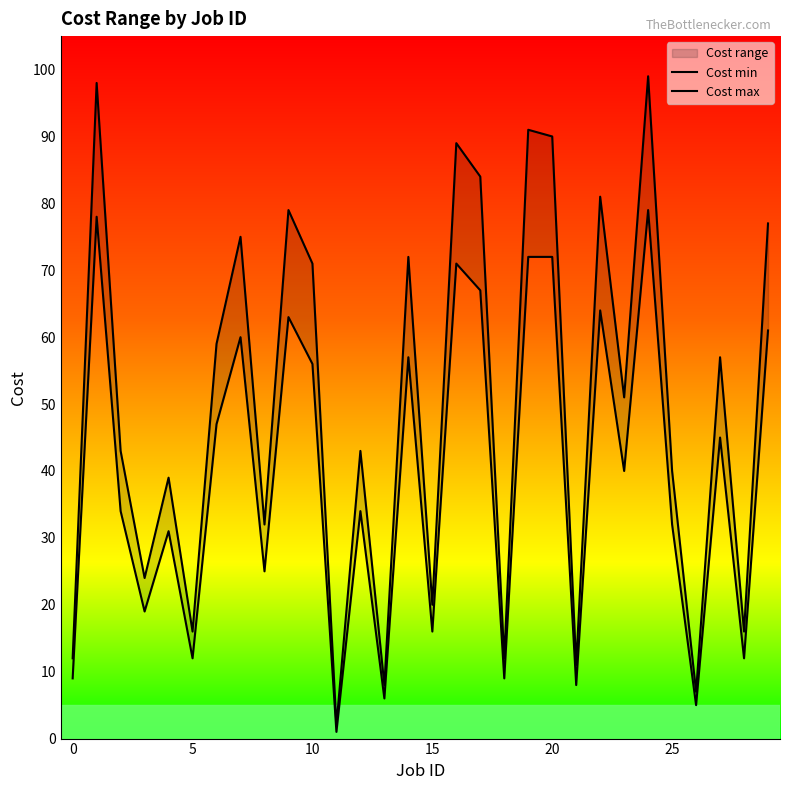

True or false: Cost max and Cost min cross at least once.

False